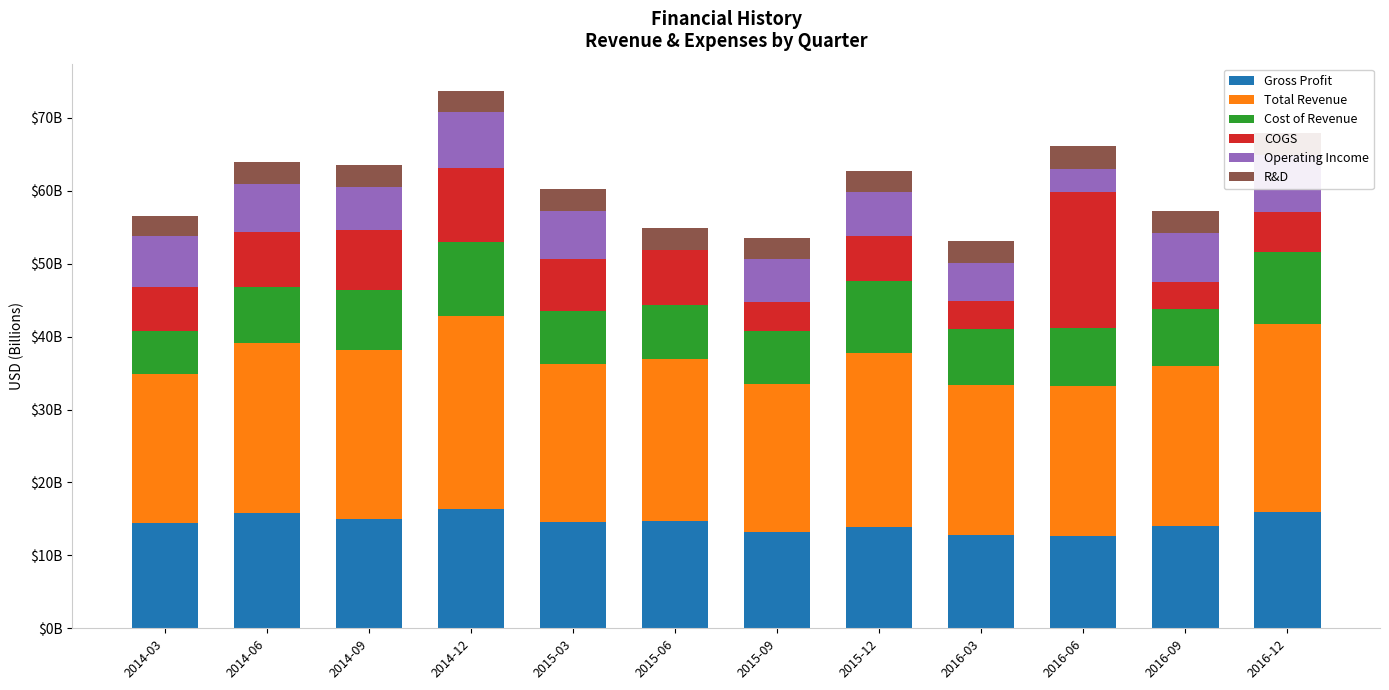

What position from the left is 2016-12?

12